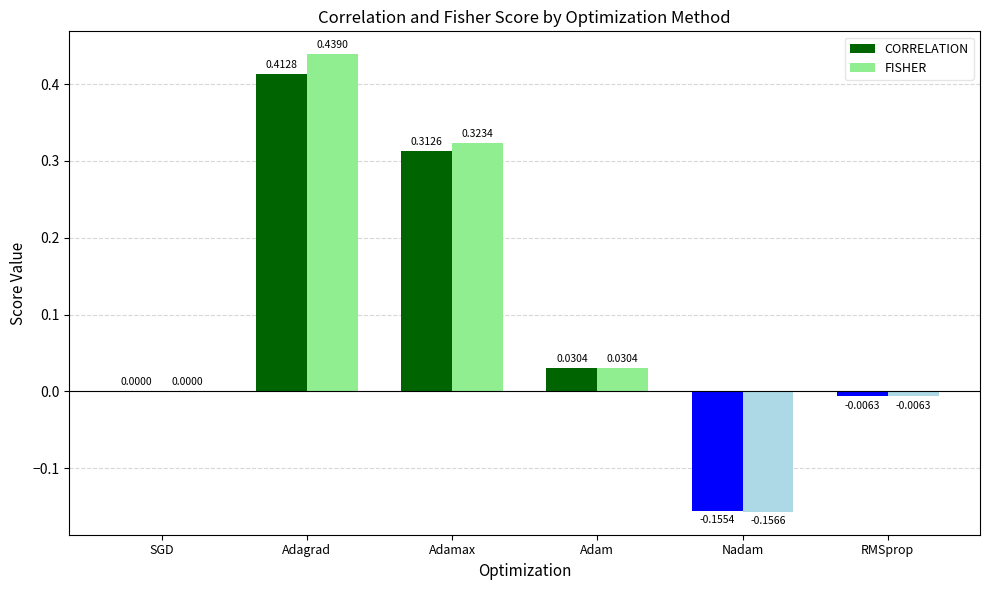

What are all the series names shown in the legend?

CORRELATION, FISHER